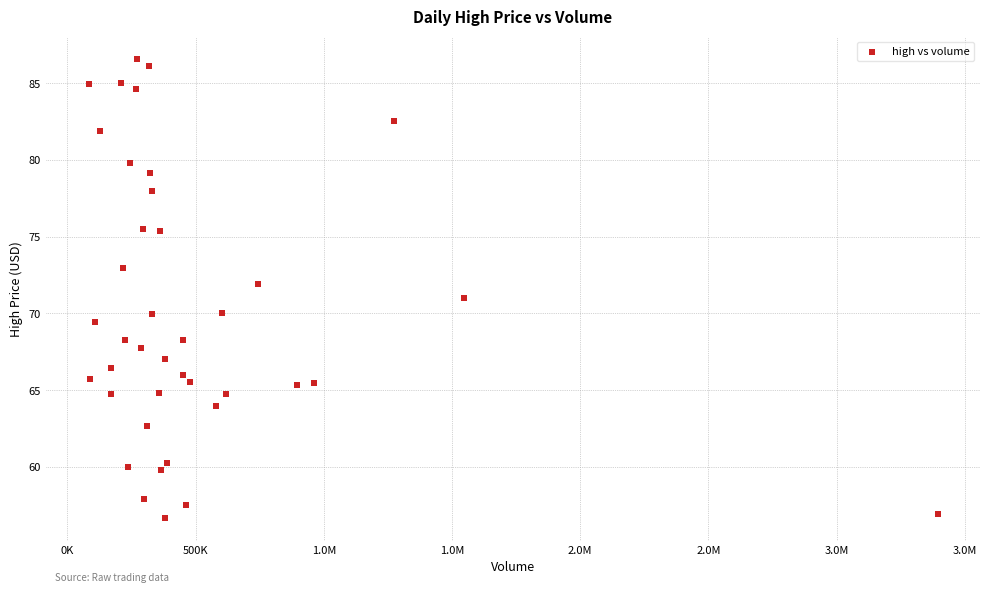

What is the range of X values (max minus min)?

3311657.0